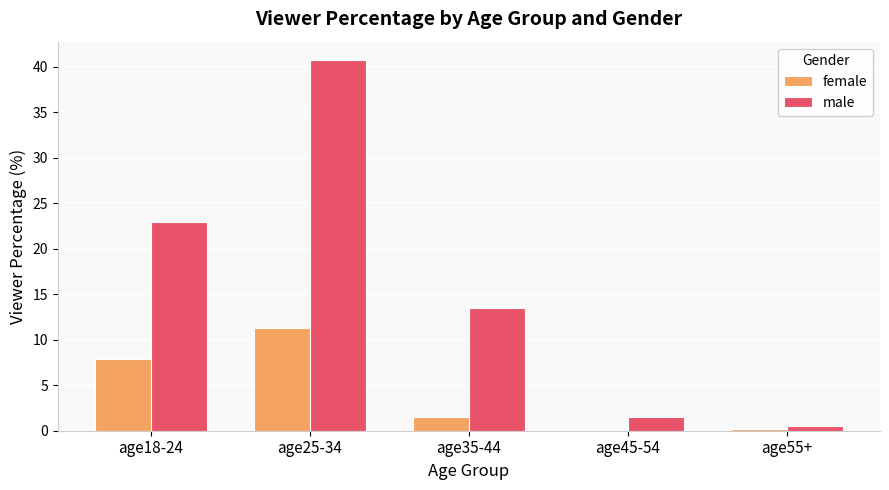

What is the maximum value for male?

40.7